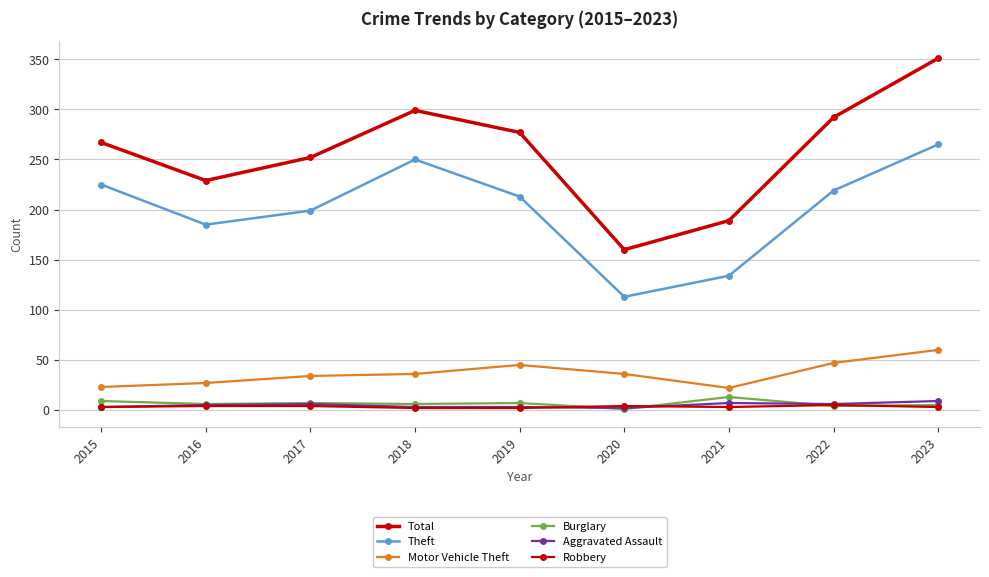

How many Aggravated Assault values are between 3 and 6?

6